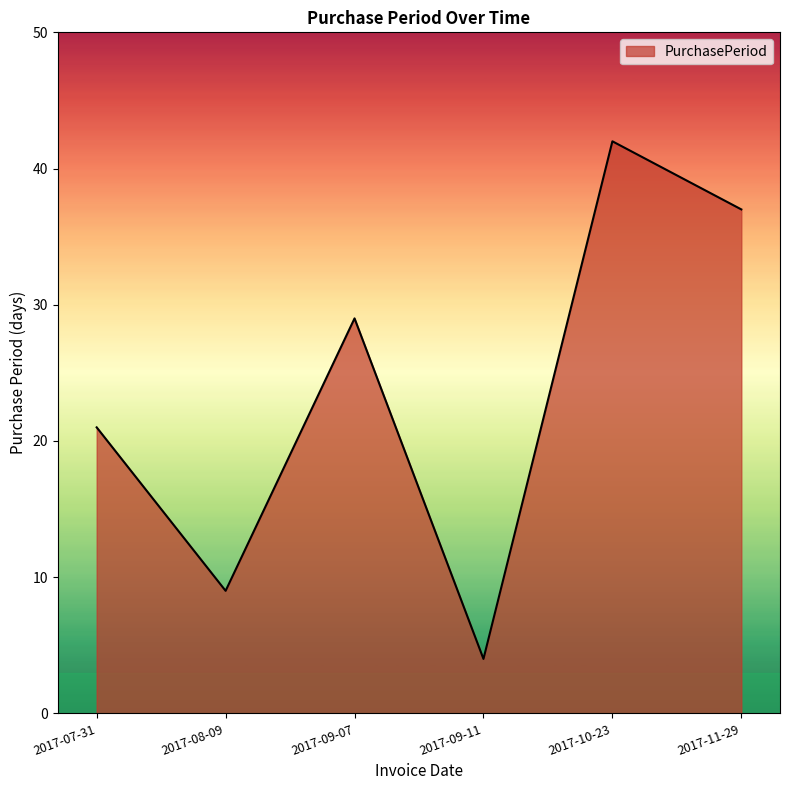

How many lines are shown in the chart?

1